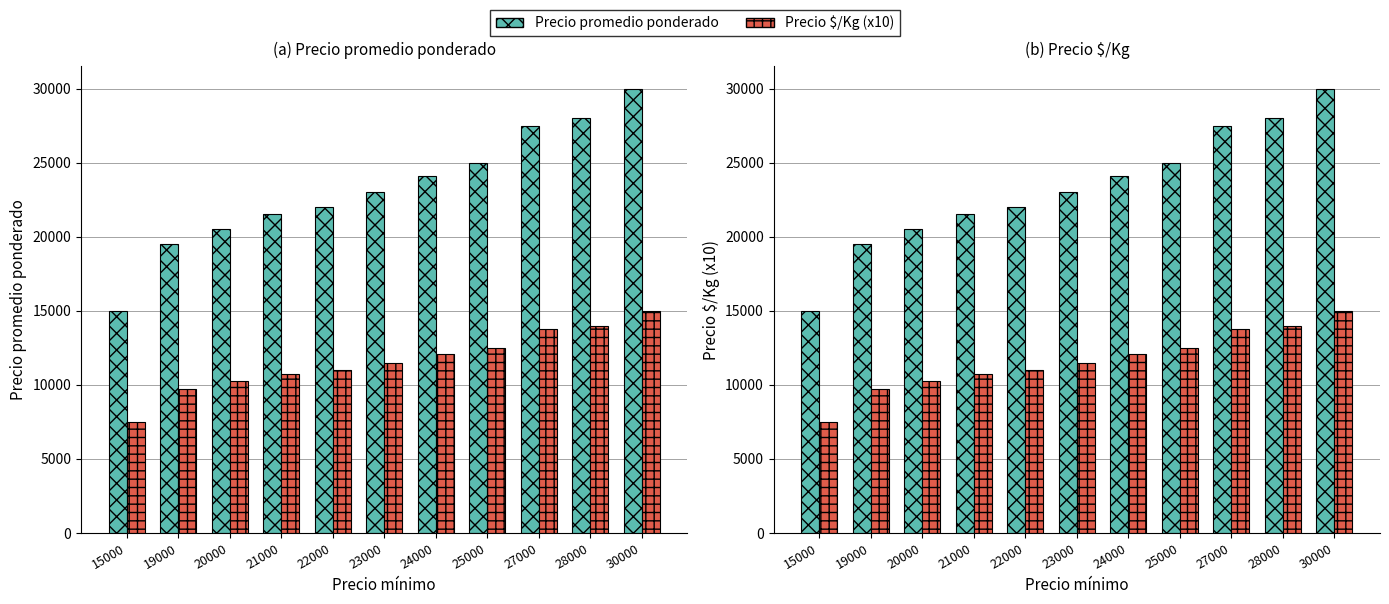

How many values in the Precio promedio ponderado series exceed 23000?

5